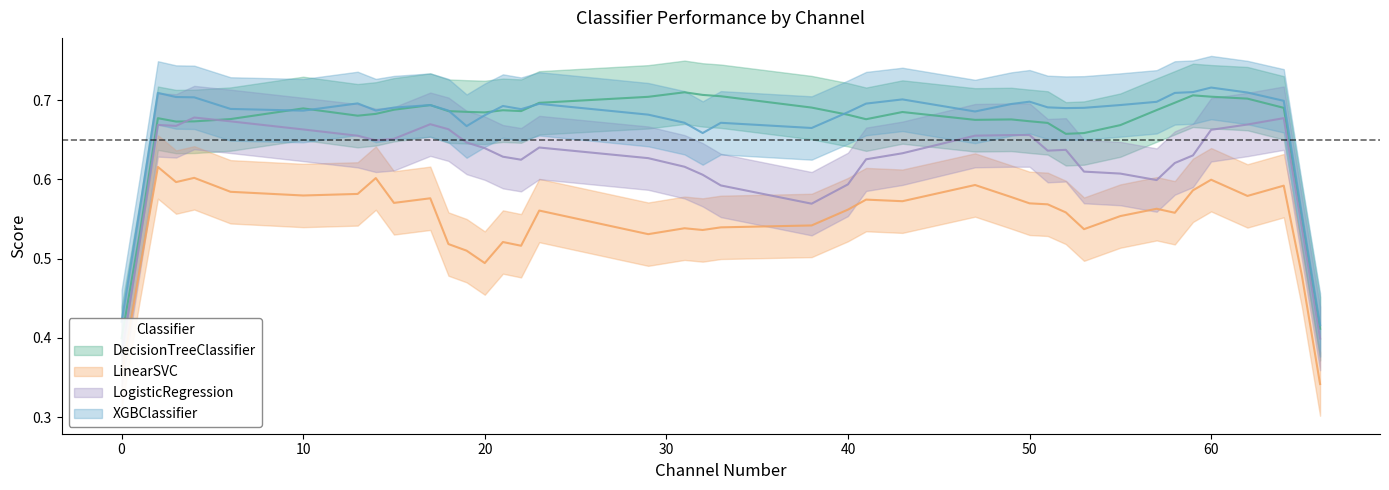

What is the label of the 37th point from the left?

64